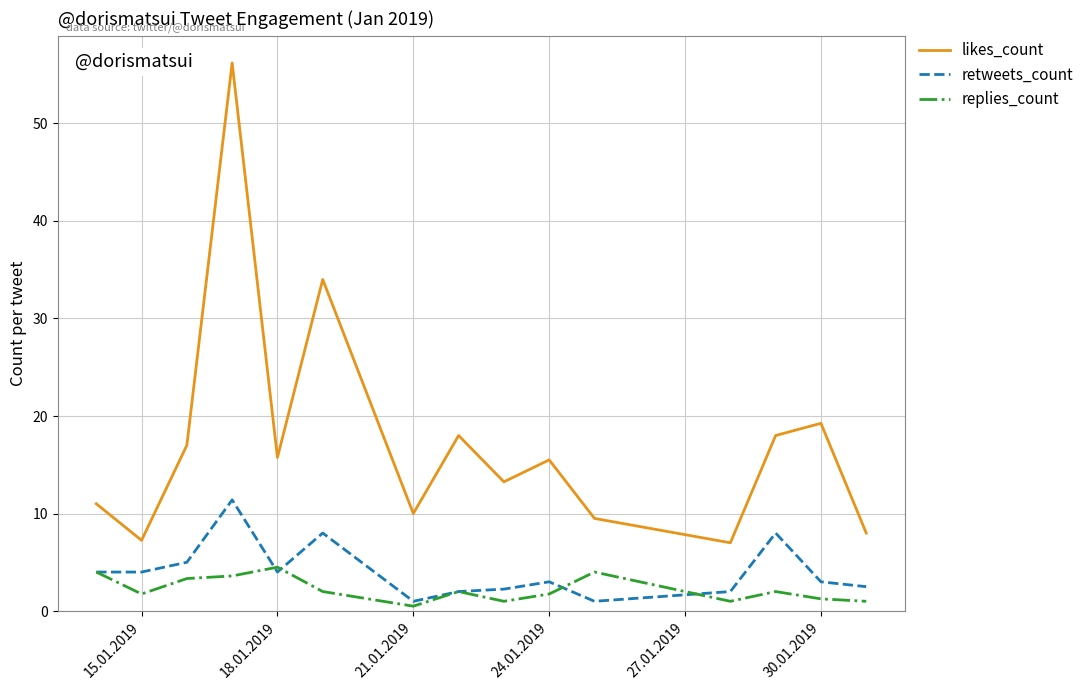

True or false: retweets_count and likes_count cross at least once.

False